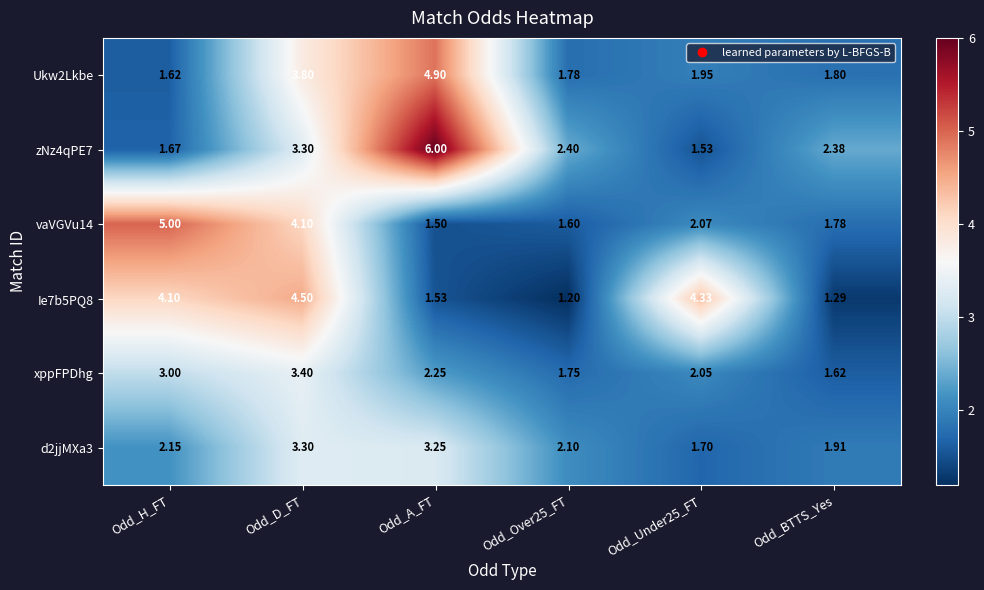

At how many categories does at least one series exceed 2?

6